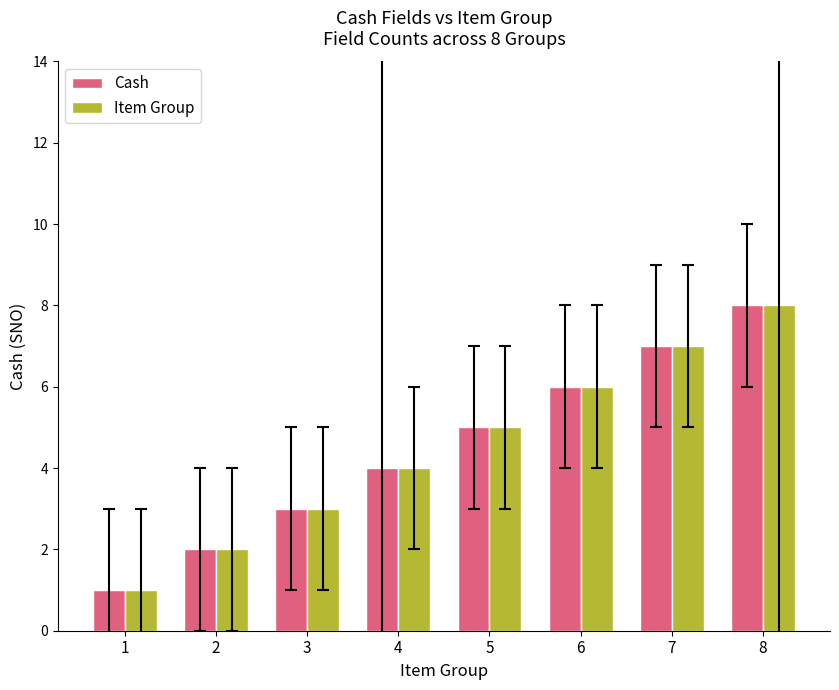

Reading left to right, what are all the values shown in this chart?

Cash: 1=1	2=2	3=3	4=4	5=5	6=6	7=7	8=8
Item Group: 1=1	2=2	3=3	4=4	5=5	6=6	7=7	8=8